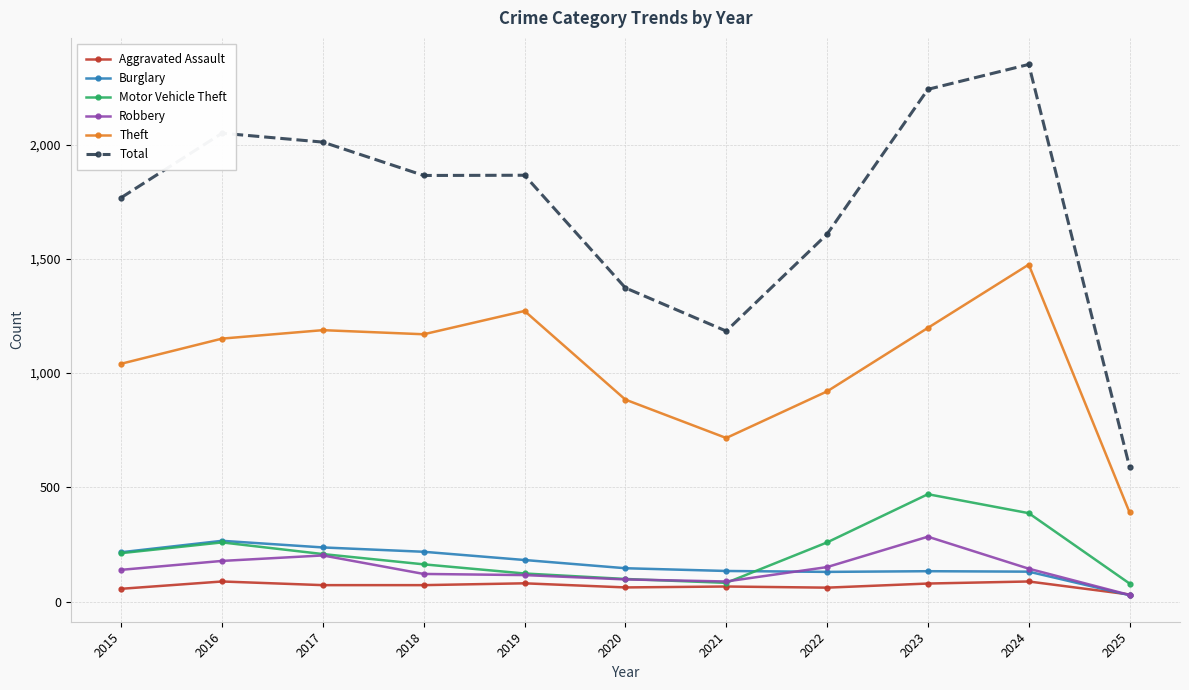

How many lines are shown in the chart?

6